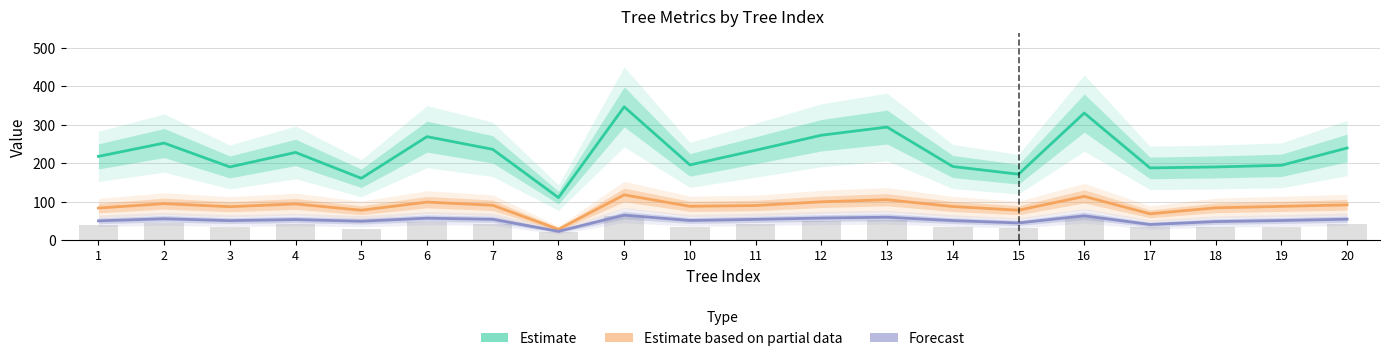

What is the difference between the second highest and minimum values in the Forecast series?

40.2